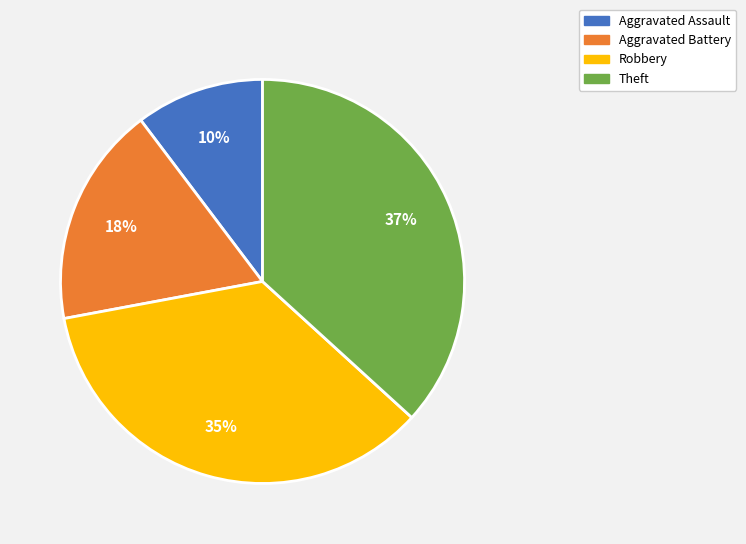

Which slice is the smallest?

Aggravated Assault